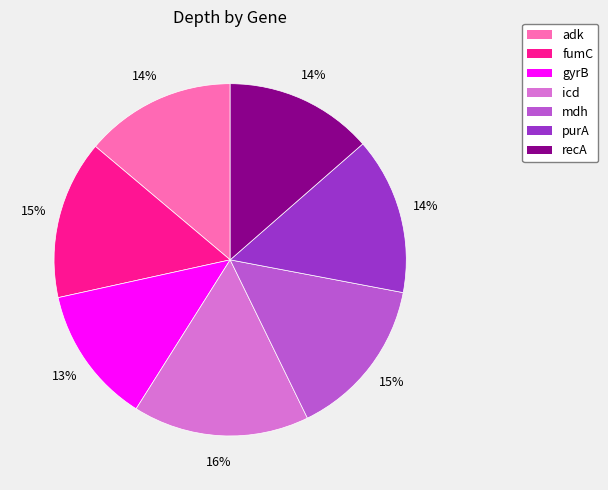

To the nearest percent, what is the average slice percentage?

14%